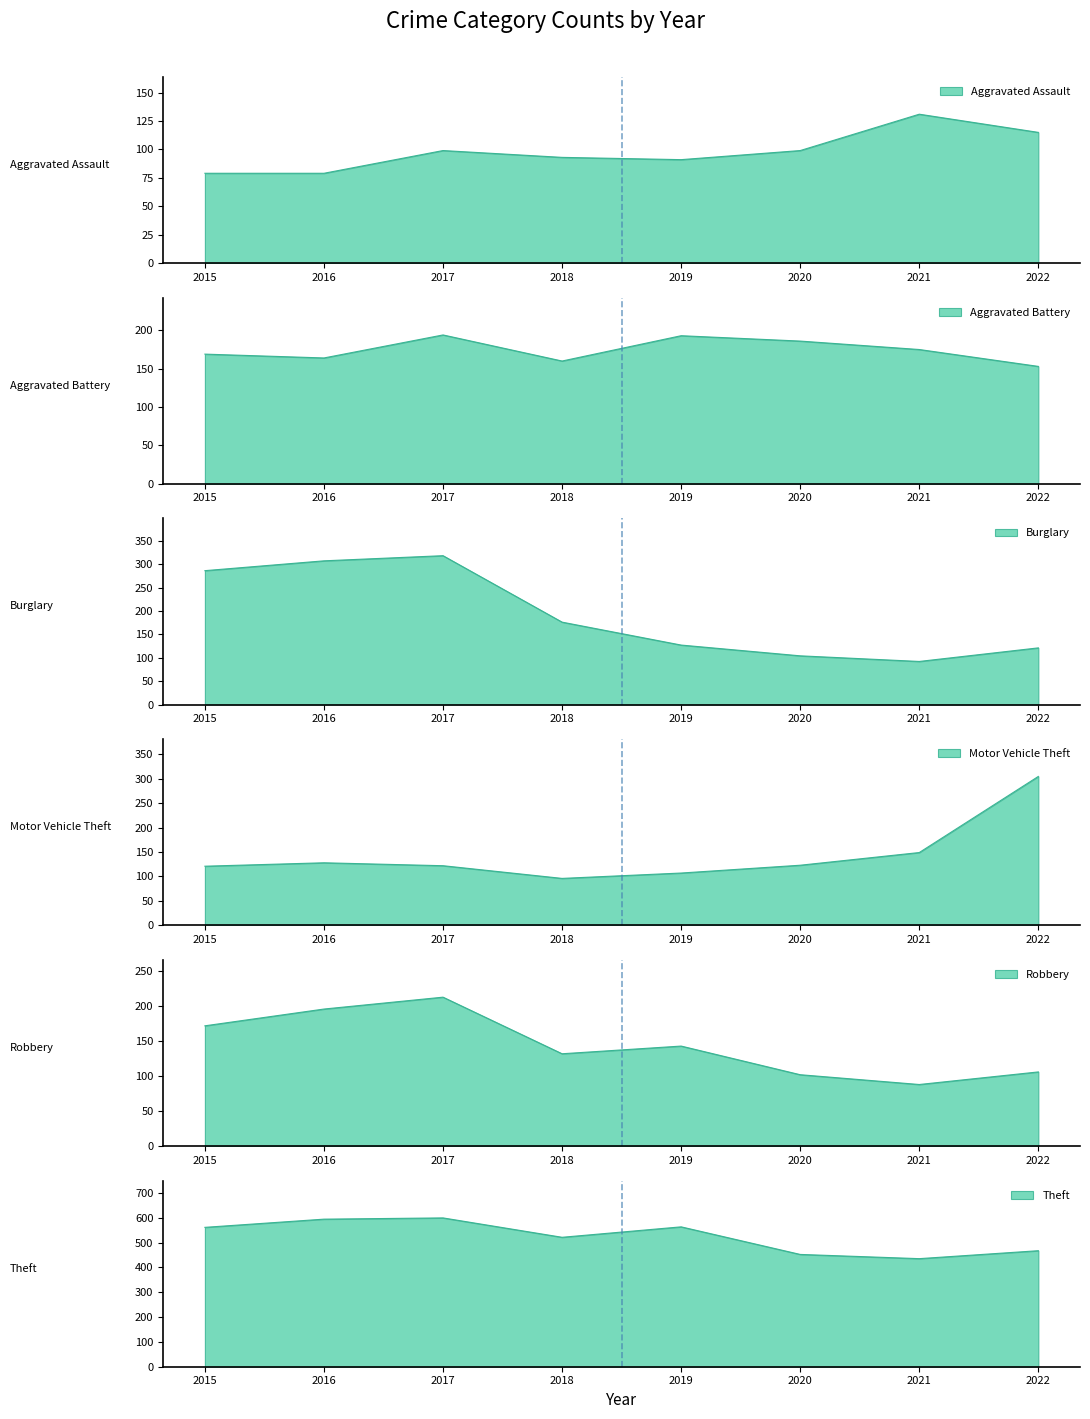

True or false: Aggravated Assault and Burglary cross at least once.

True